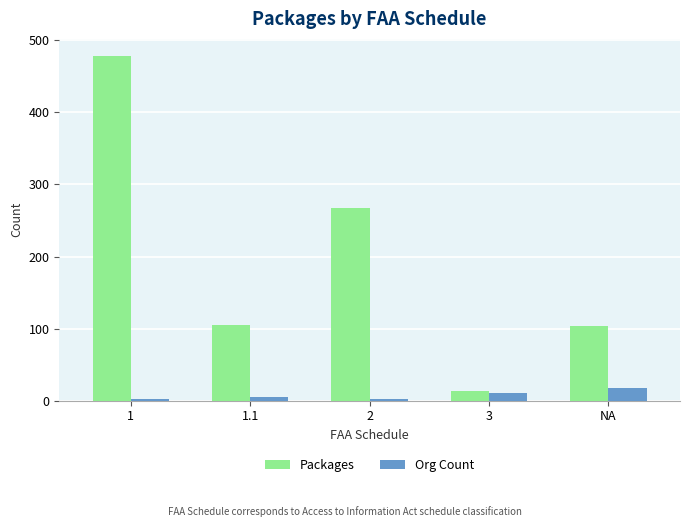

Rank the series by their maximum value, from lowest to highest.

Org Count, Packages